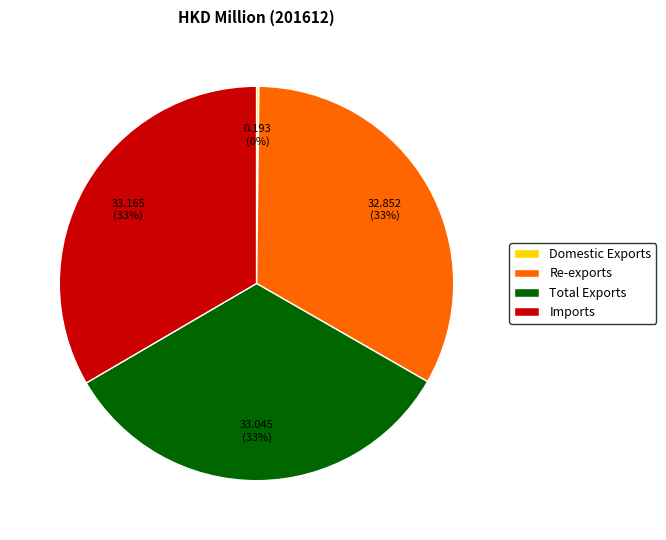

To the nearest percent, what is the difference between the largest and smallest slice percentages?

33%